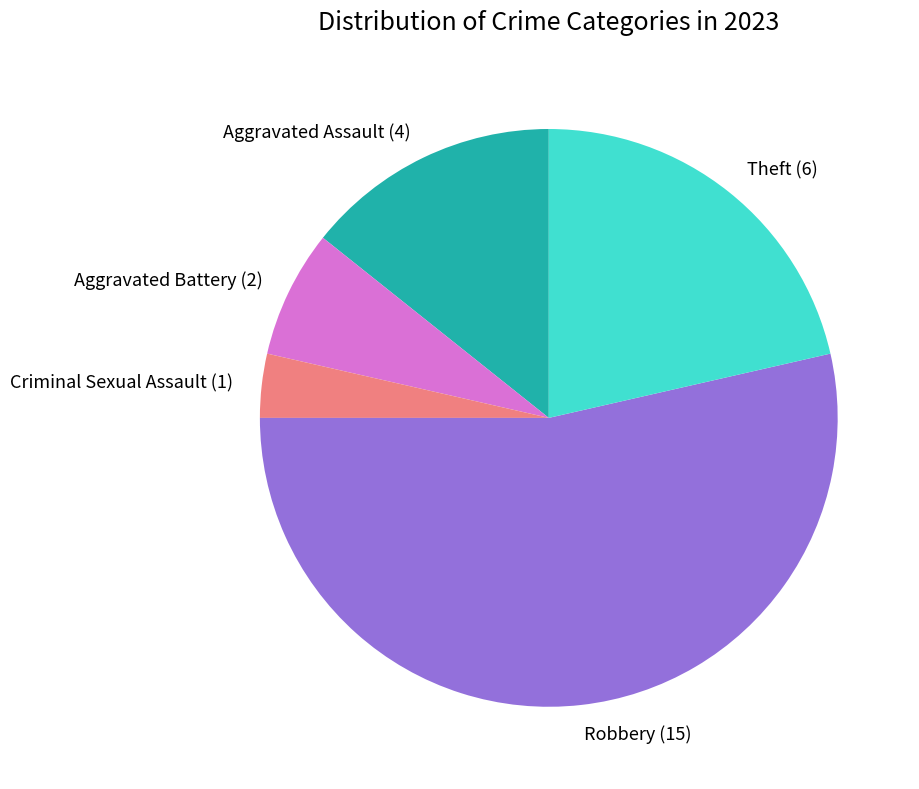

Rank the categories by value from lowest to highest.

Criminal Sexual Assault, Aggravated Battery, Aggravated Assault, Theft, Robbery